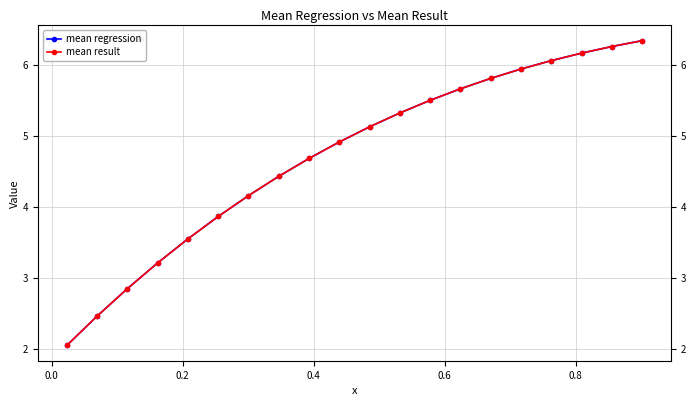

True or false: mean regression and mean result cross at least once.

False